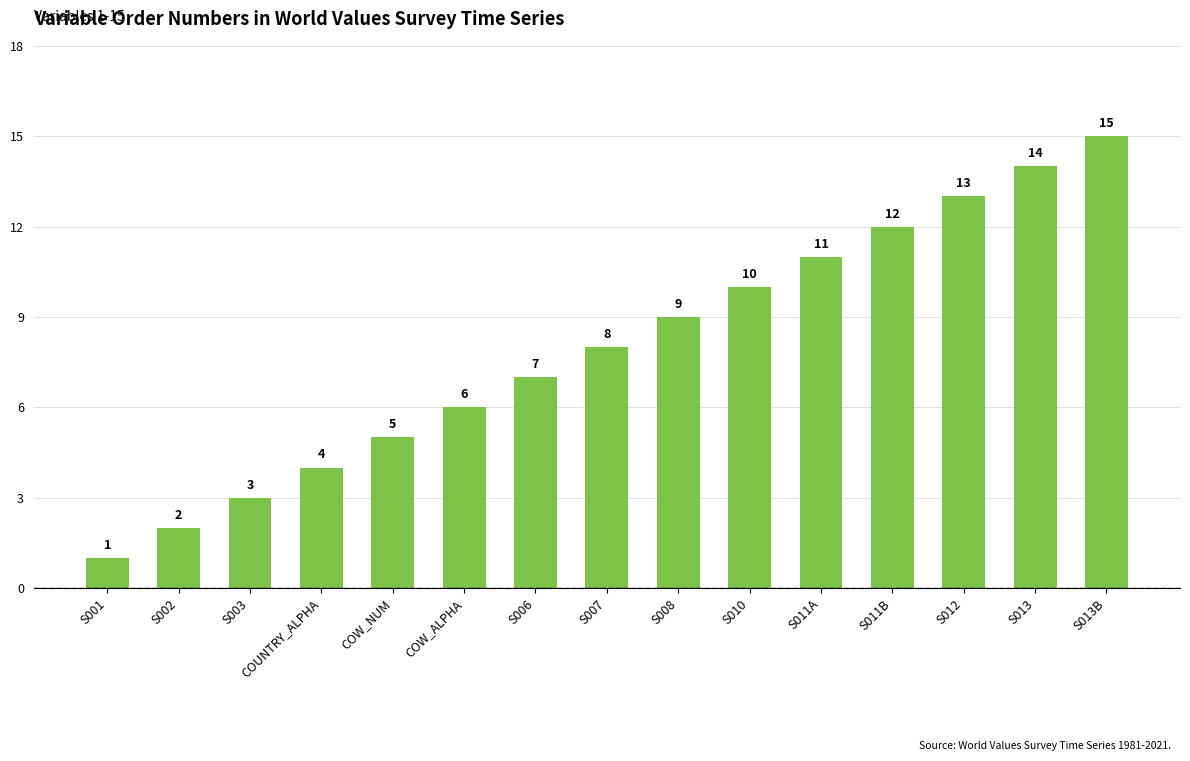

Which has a higher value, COW_ALPHA or S013?

S013